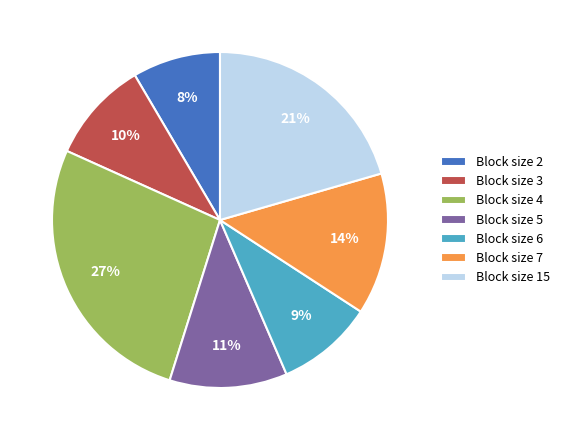

To the nearest percent, what is the average slice percentage?

14%